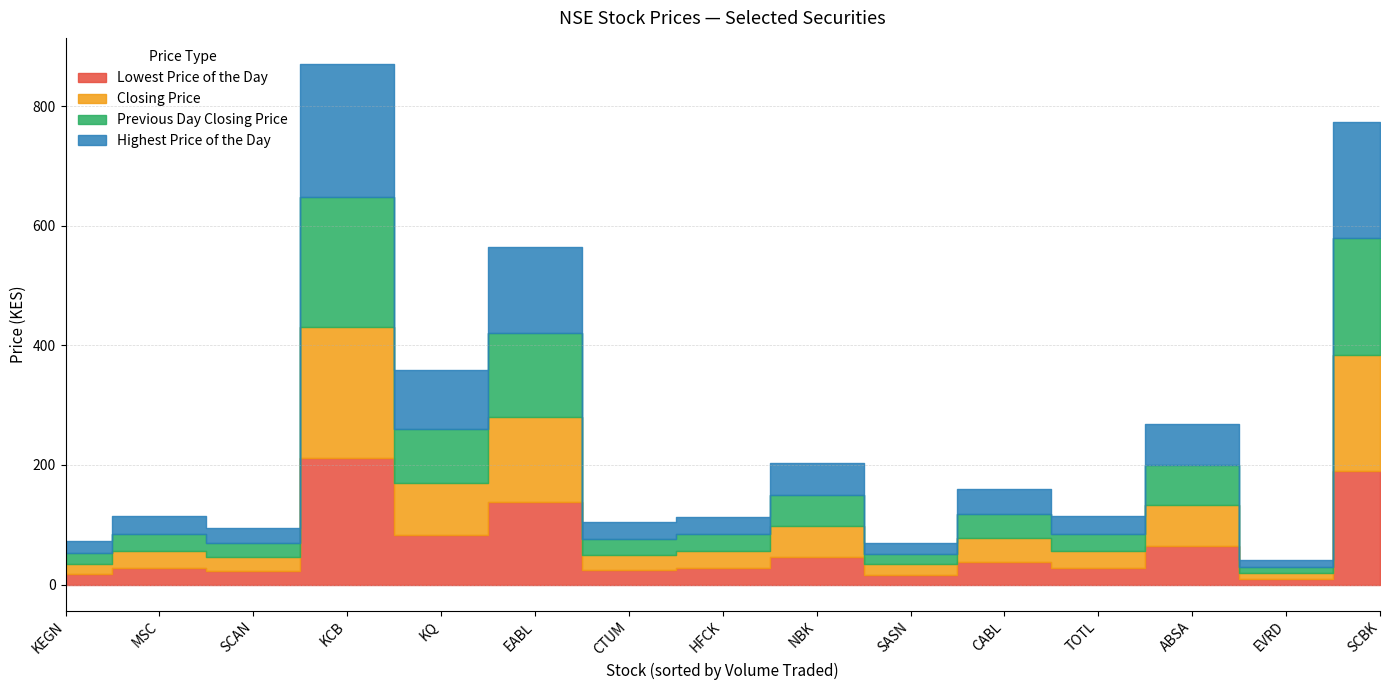

How many data points in Previous Day Closing Price are above 29?

8